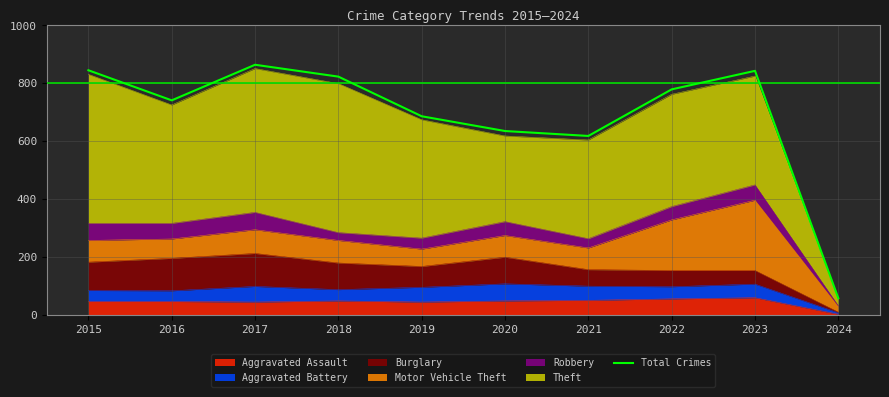

What is the ratio of the value at 2018 to the value at 2022?

1.1